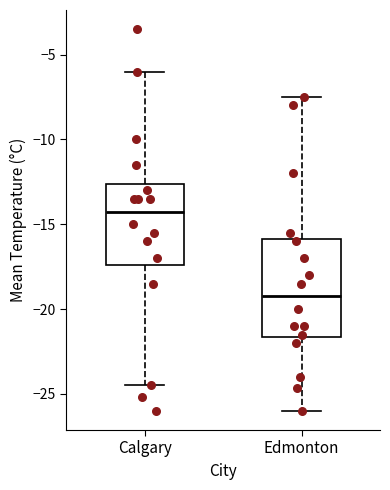

Which box is the tallest, from its lower edge to its upper edge?

Edmonton